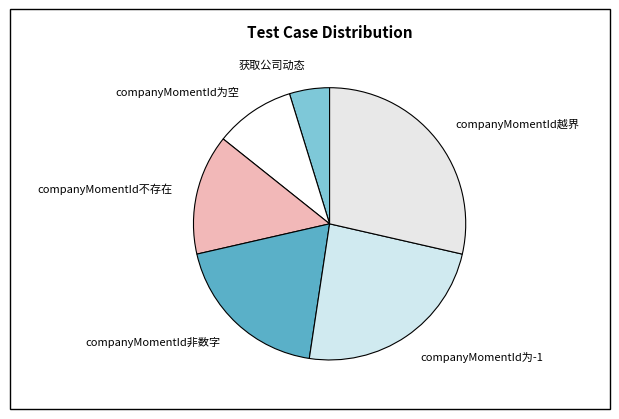

Rank the categories by value from lowest to highest.

获取公司动态, companyMomentId为空, companyMomentId不存在, companyMomentId非数字, companyMomentId为-1, companyMomentId越界